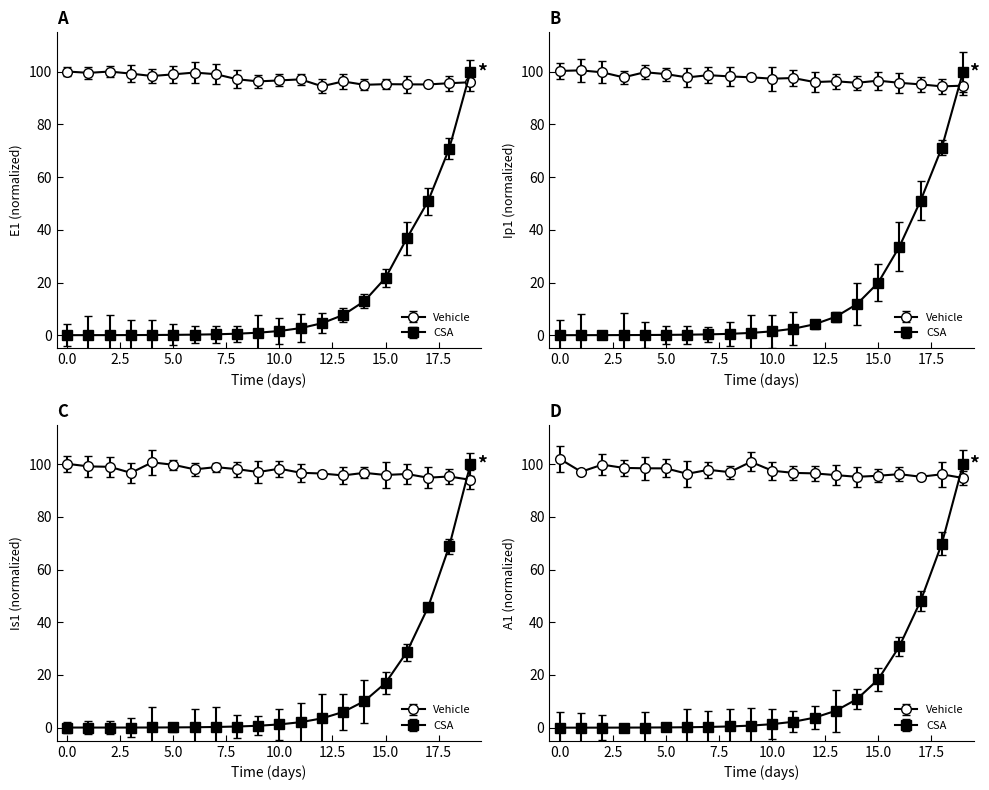

True or false: A1 has more than 2 points higher than both neighbors.

False